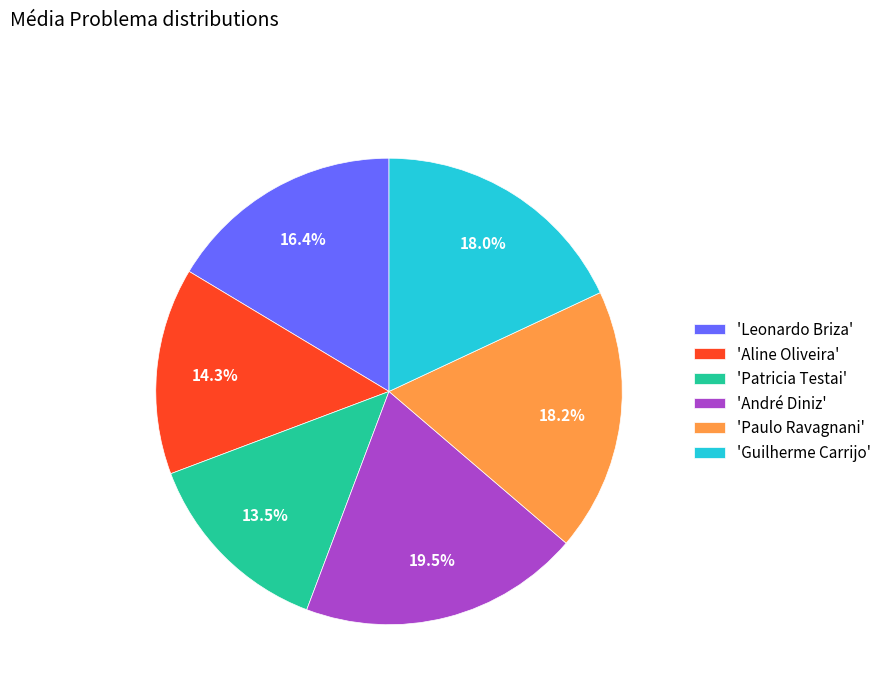

Is 'Aline Oliveira' the majority of the pie?

No